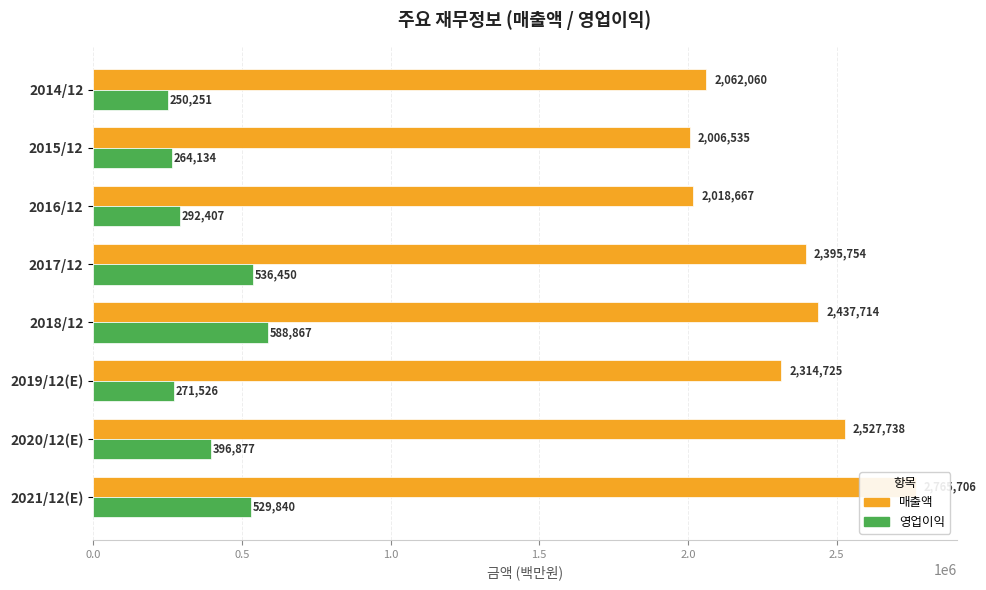

Reading left to right, transcribe all the data shown in this chart.

매출액: 2062060	2006535	2018667	2395754	2437714	2314725	2527738	2765706
영업이익: 250251	264134	292407	536450	588867	271526	396877	529840